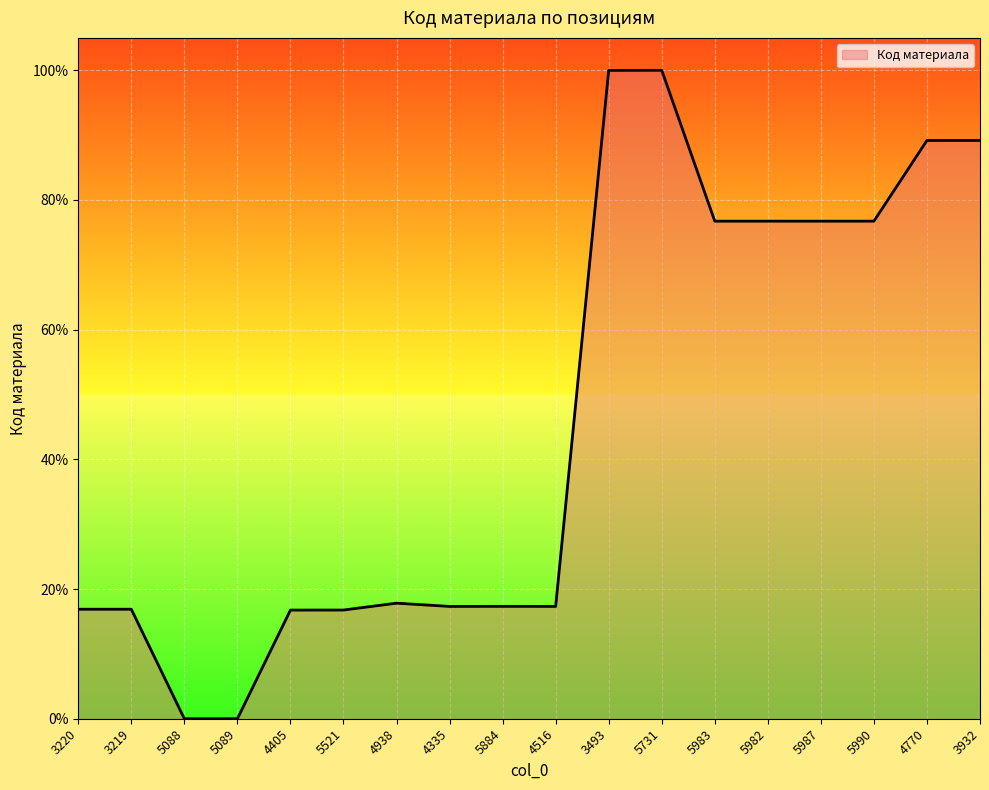

The chart shows a value of 7.6 at 5521. True or false?

False